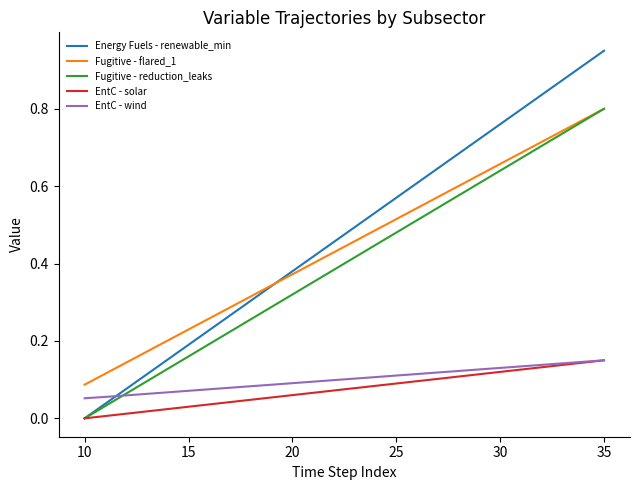

Which series has the widest spread of values?

Energy Fuels - renewable_min